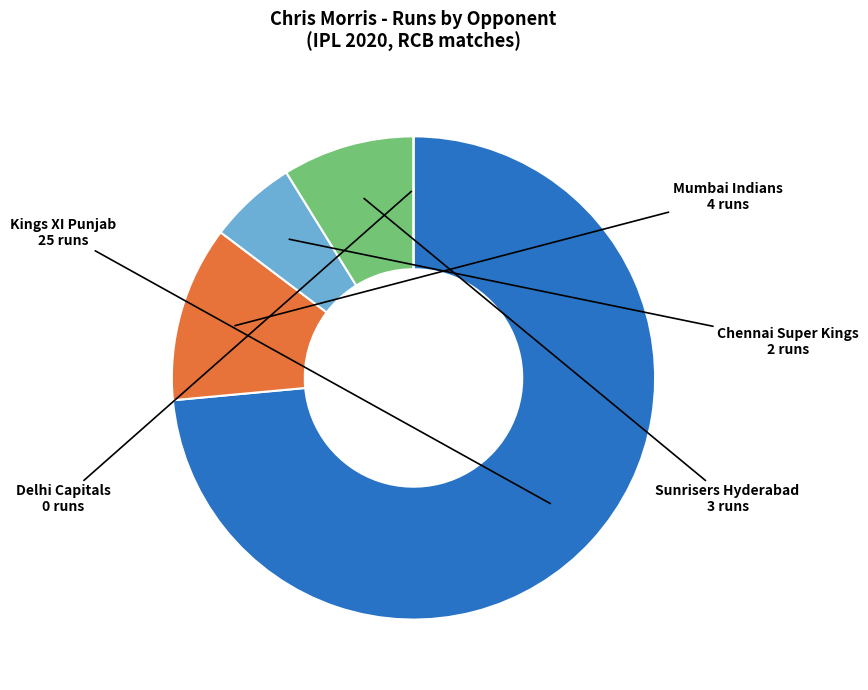

True or false: Chennai Super Kings accounts for 20% of the total.

False